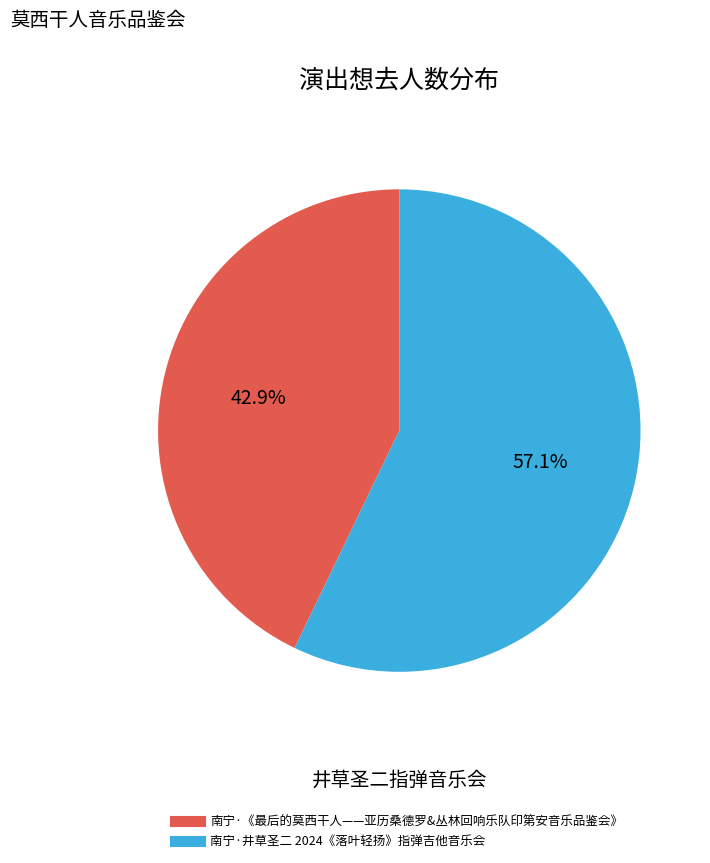

What percentage do 南宁·《最后的莫西干人——亚历桑德罗&丛林回响乐队印第安音乐品鉴会》 and 南宁·井草圣二 2024《落叶轻扬》指弹吉他音乐会 together represent?

100.0%